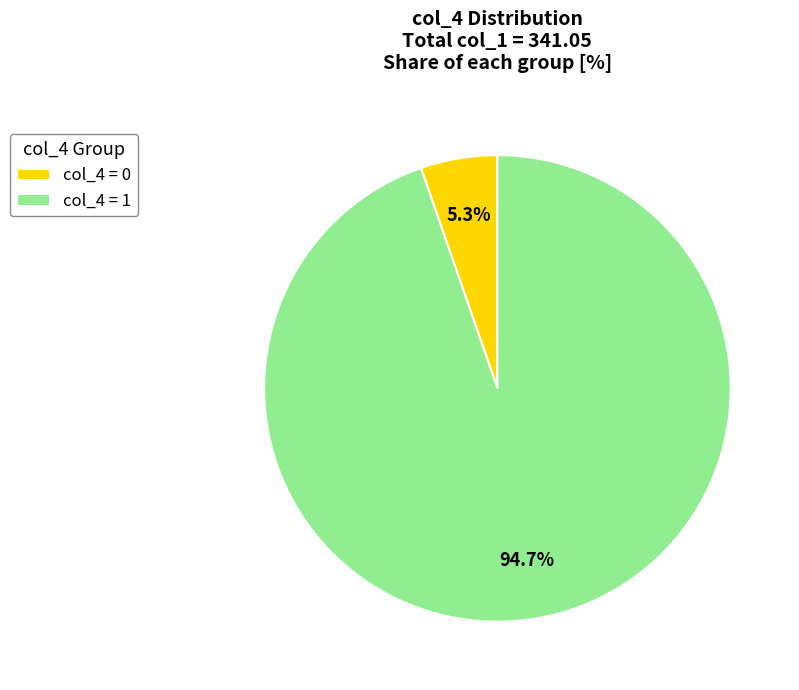

Between col_4 = 1 and col_4 = 0, which is larger?

col_4 = 1